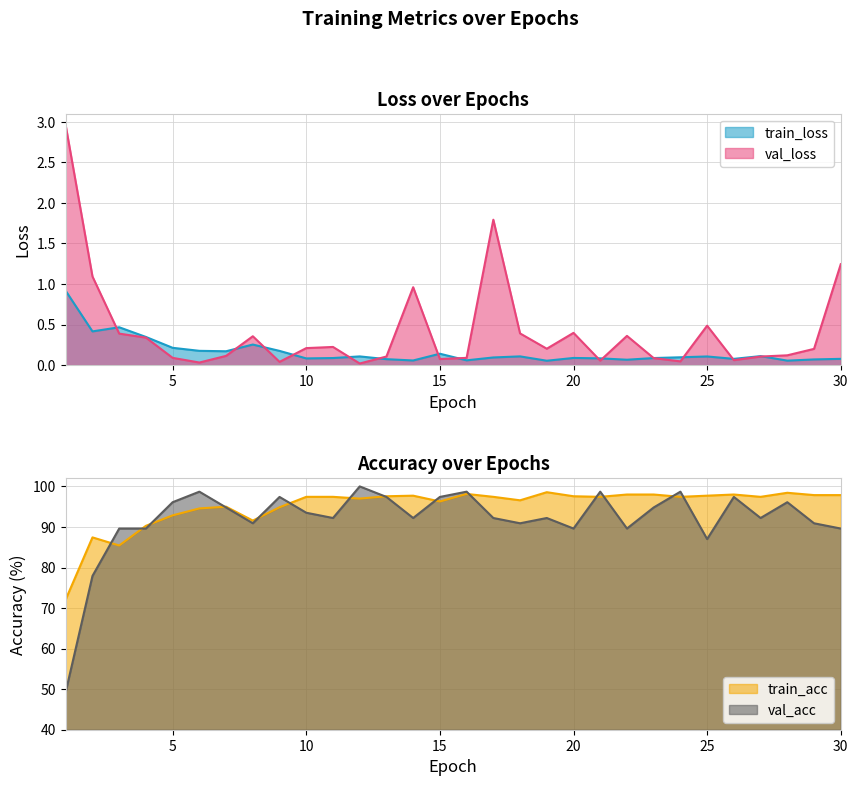

Is the value of train_loss at 1 greater than the value of val_acc at 21?

No